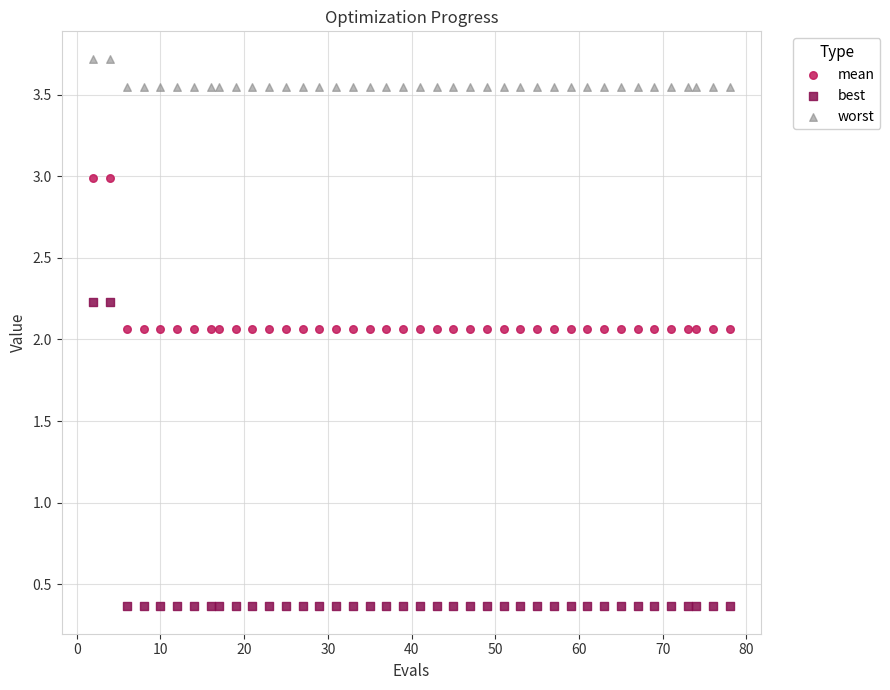

Which series has the largest Y range (max minus min)?

best